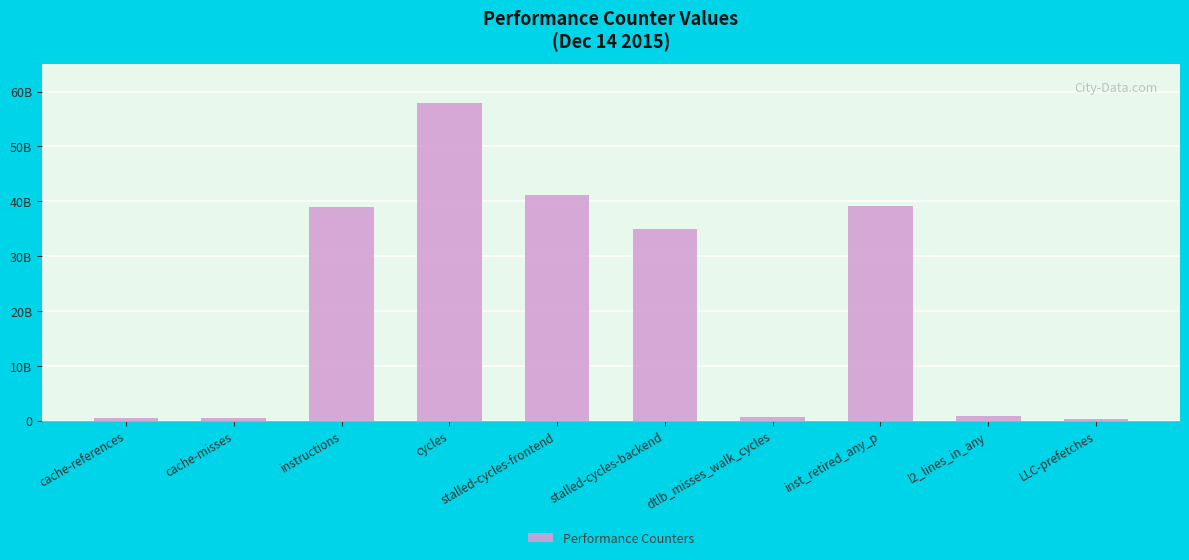

Where is the data nearest to the value 29135166134?

stalled-cycles-backend